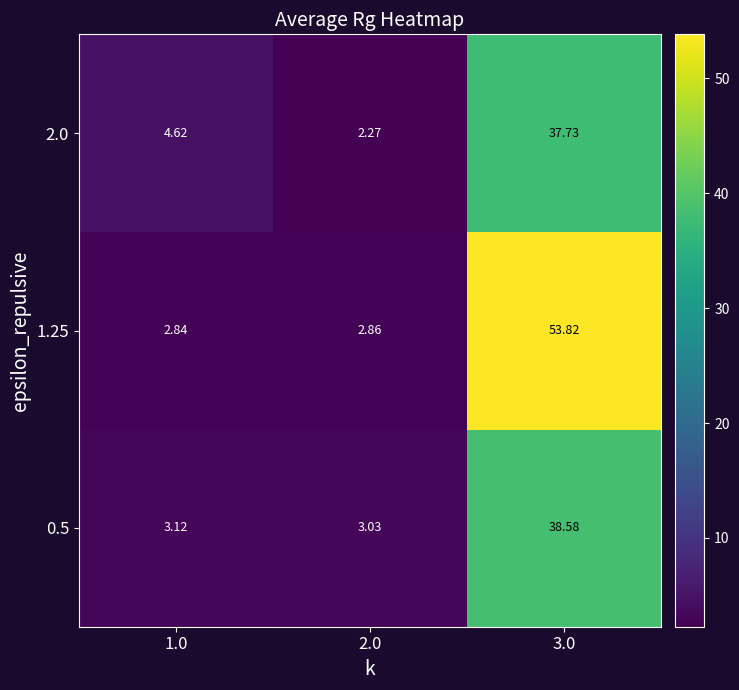

At how many categories does at least one series exceed 21?

1